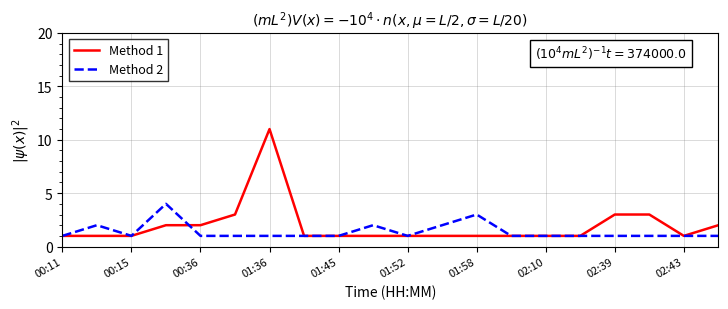

Rank the series by their maximum value, from highest to lowest.

Method 1, Method 2